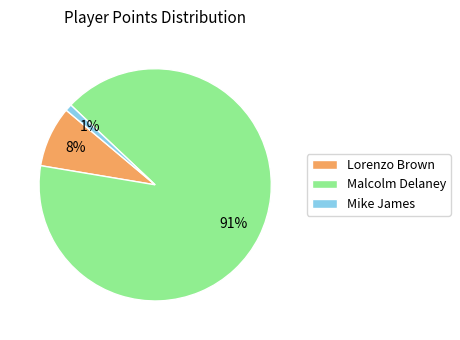

Is the sum of Mike James and Lorenzo Brown greater than half?

No